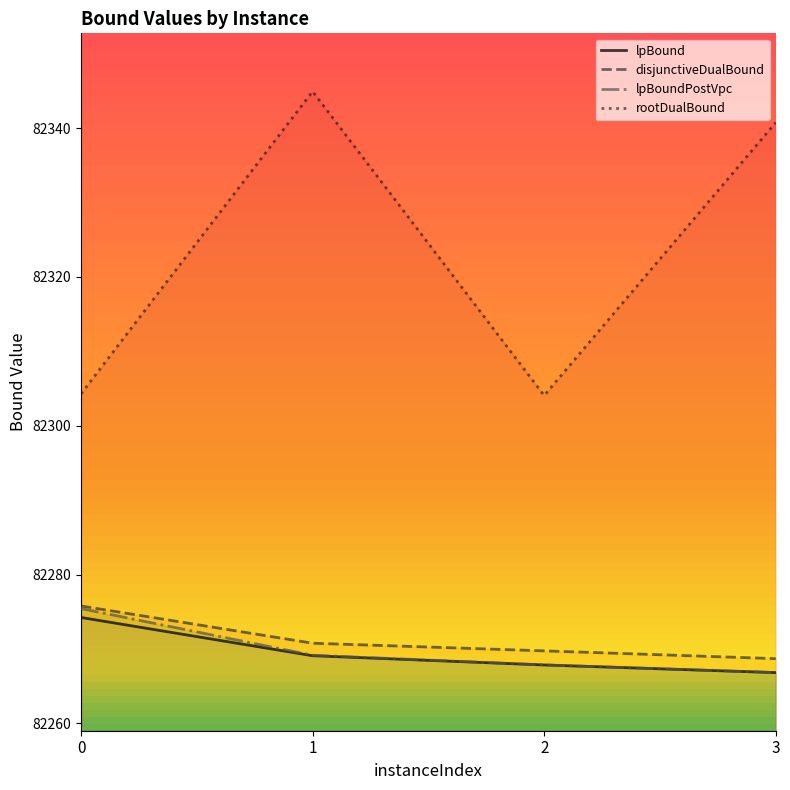

What are all the series names shown in the legend?

lpBound, disjunctiveDualBound, lpBoundPostVpc, rootDualBound